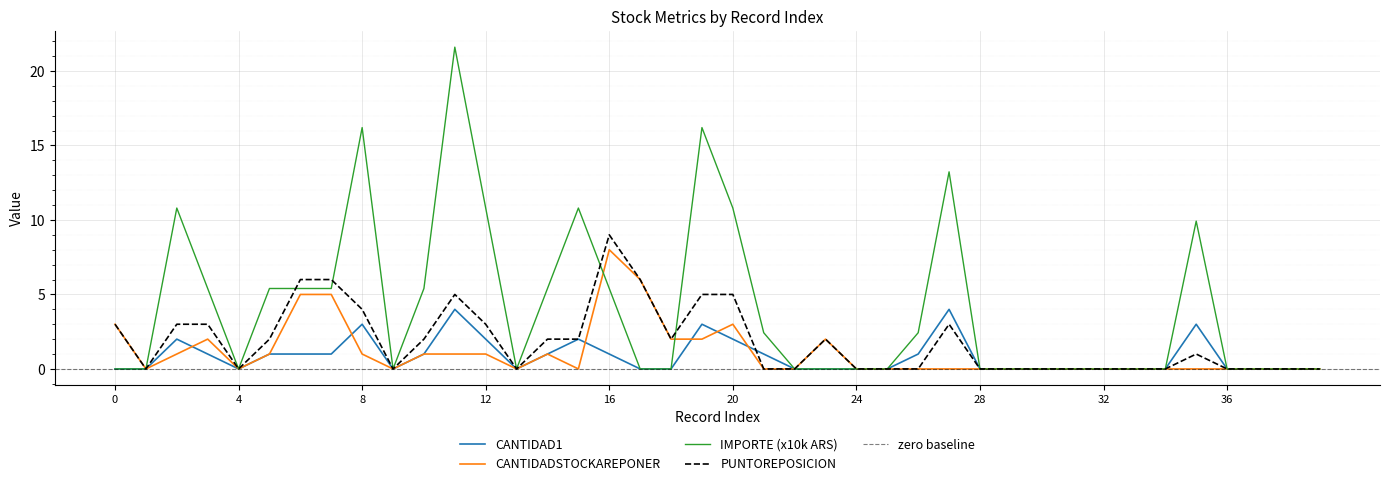

Between 1 and 20, which is larger?

20